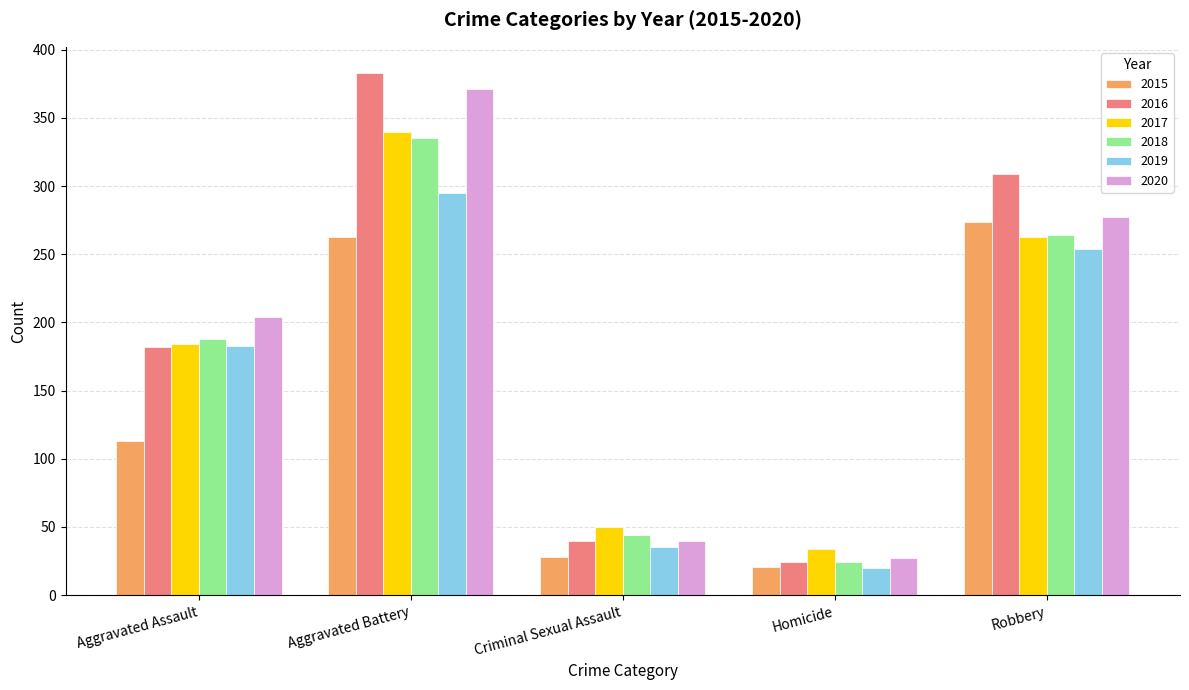

Is the value of 2015 at Robbery greater than the value of 2020 at Homicide?

Yes